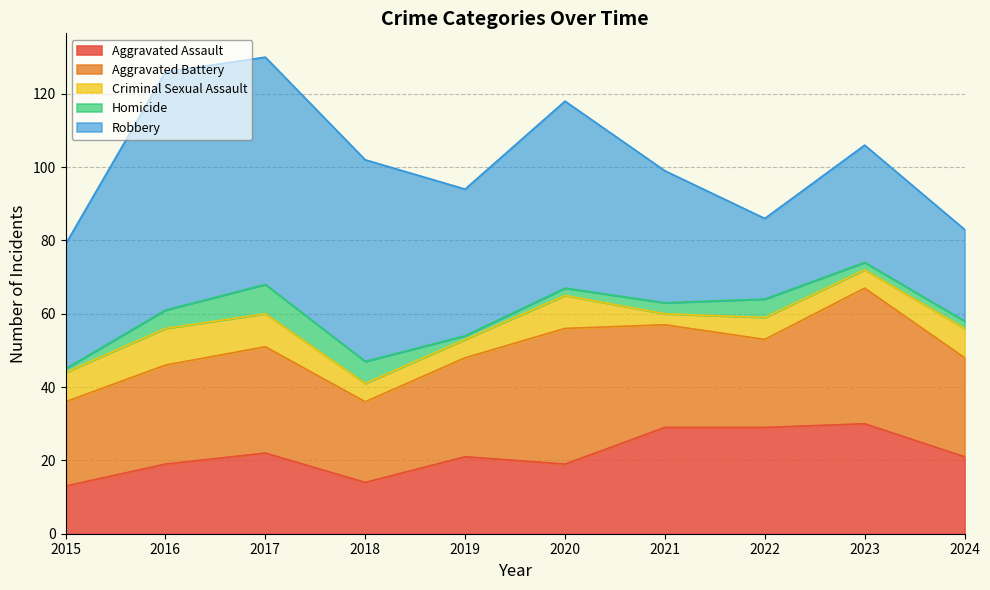

What is the value of the Homicide point at the 9th from the left?

2